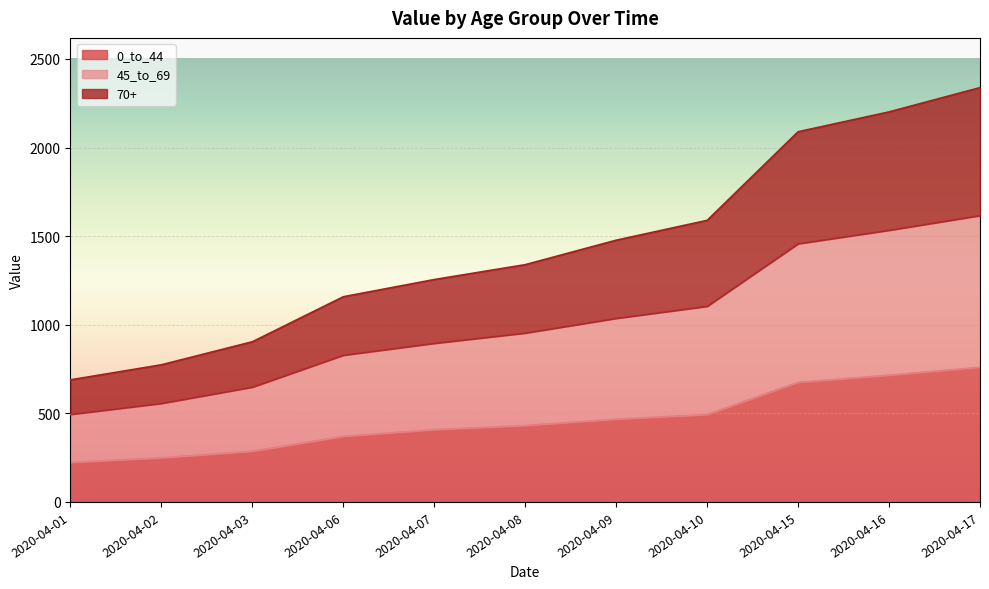

True or false: 0_to_44 and 70+ intersect in this chart.

False